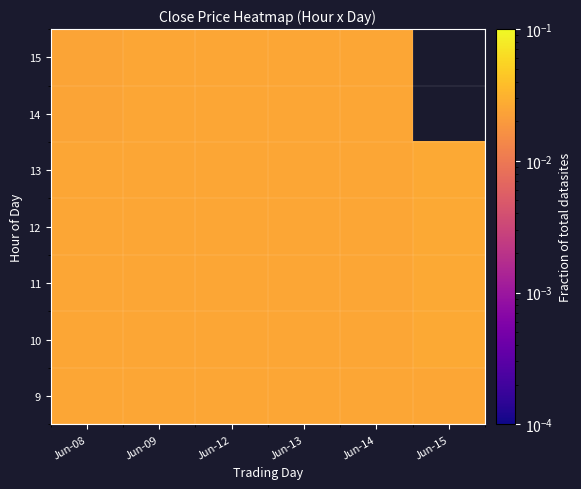

The value of 15 at Jun-14 is 0.0. True or false?

False